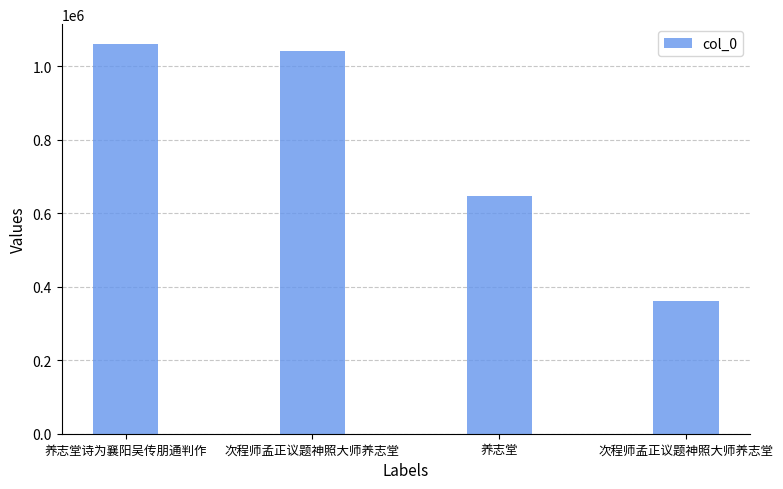

Does the chart contain stacked bars?

No